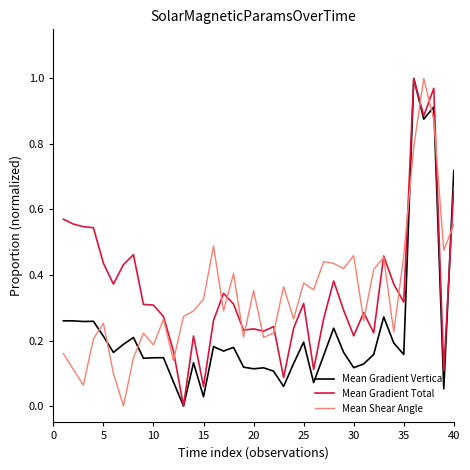

True or false: Mean Gradient Total has more than 0 points higher than both neighbors.

True